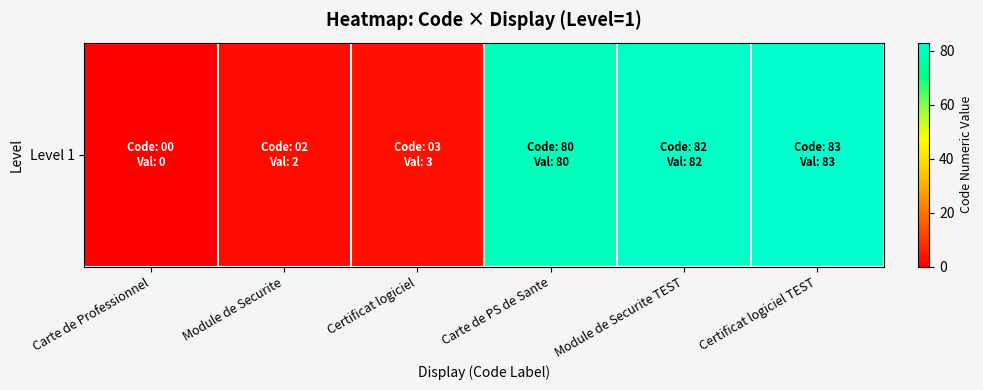

What is the difference between the maximum and second lowest values?

81